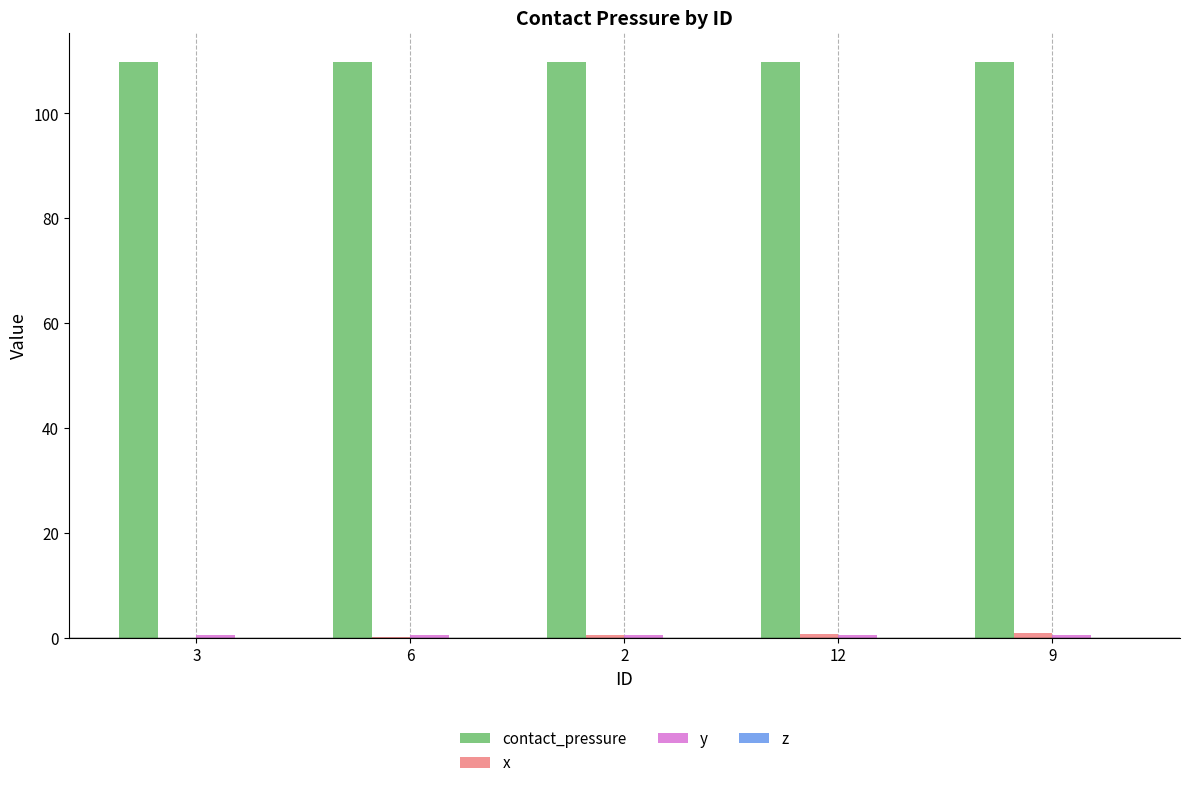

True or false: contact_pressure has a value of 147.7 at 3.

False